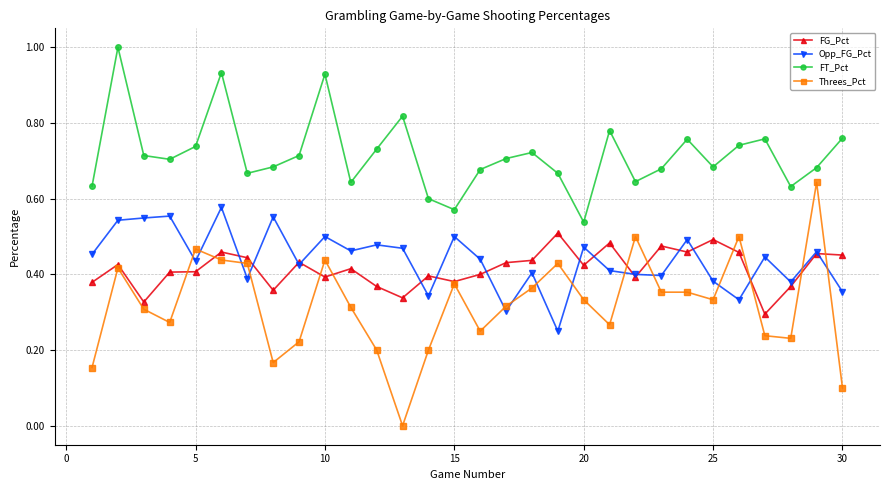

Which series has the largest total across all categories?

FT_Pct